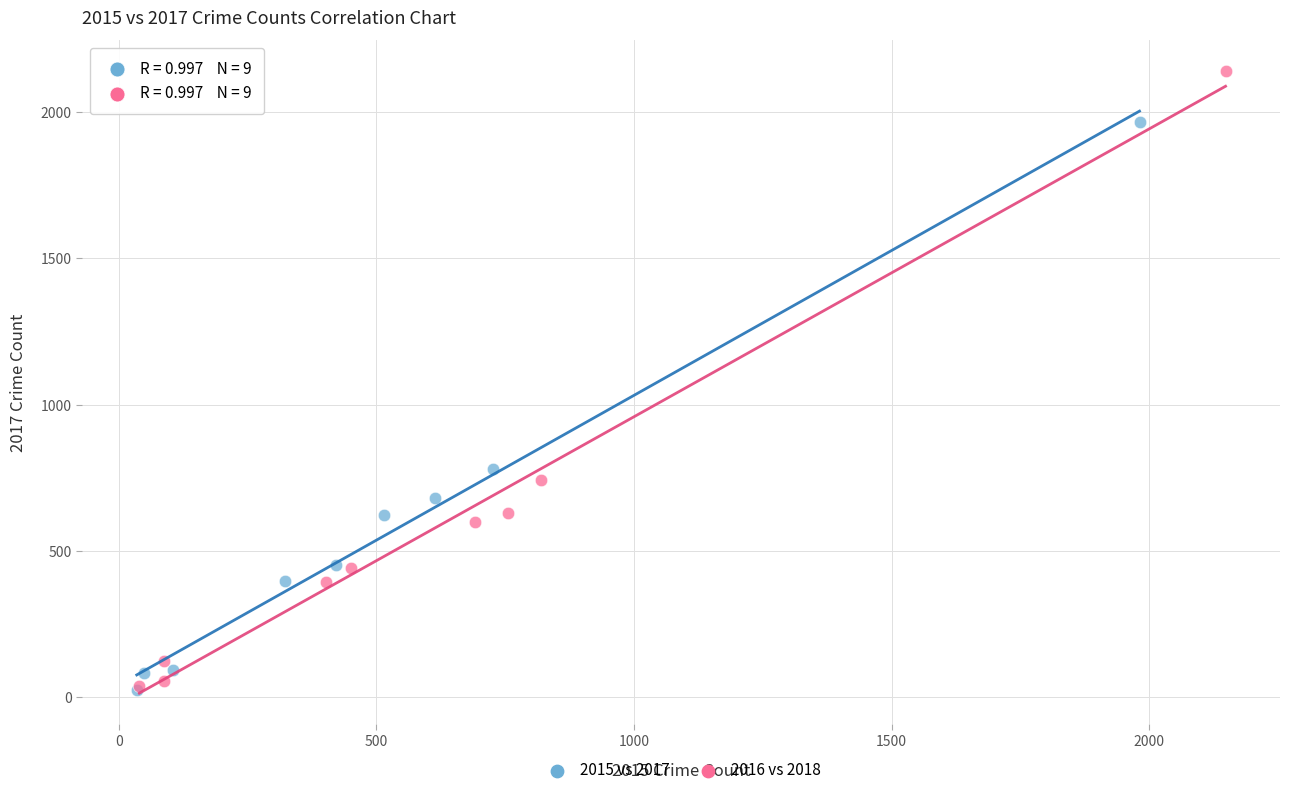

Which series contains the highest Y value?

2016 vs 2018